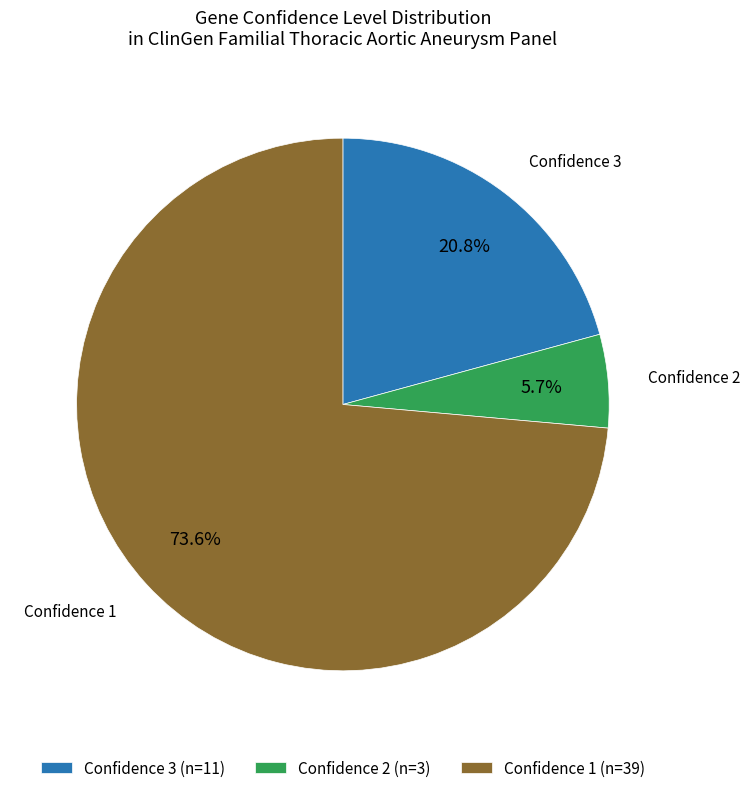

Which slice represents more than half of the pie?

Confidence 1 (n=39)